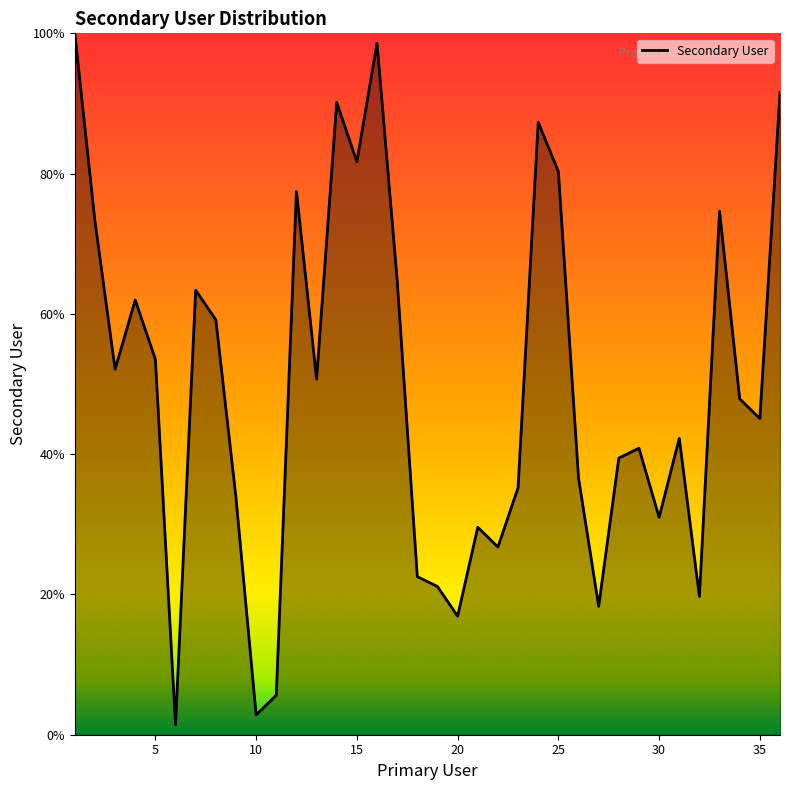

What is the difference between the maximum and minimum values?

98.6